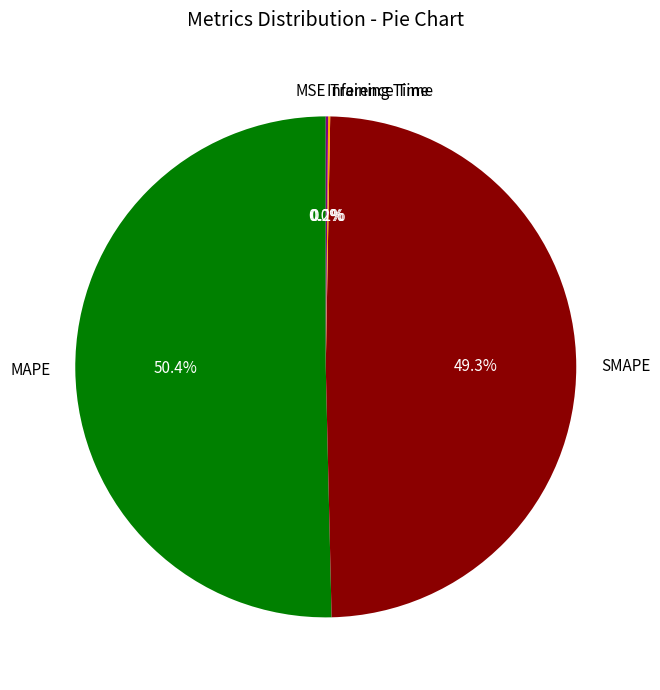

To the nearest percent, what portion does SMAPE represent?

49%